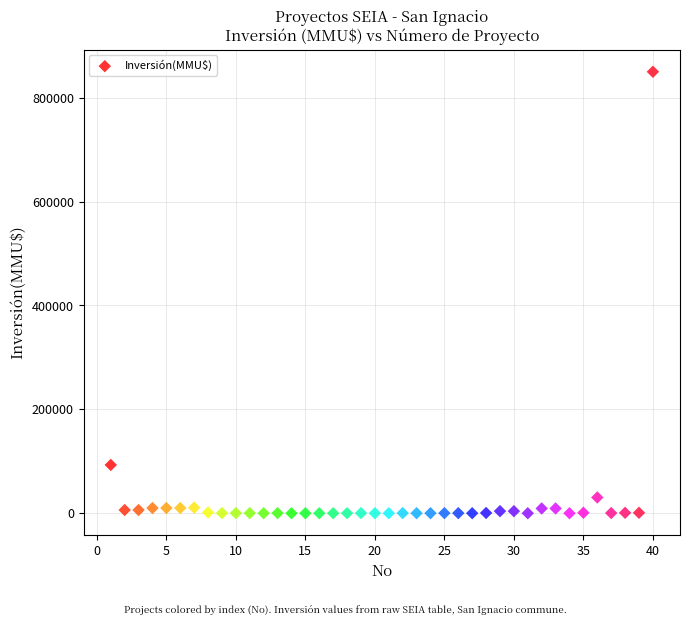

What is the range of X values (max minus min)?

39